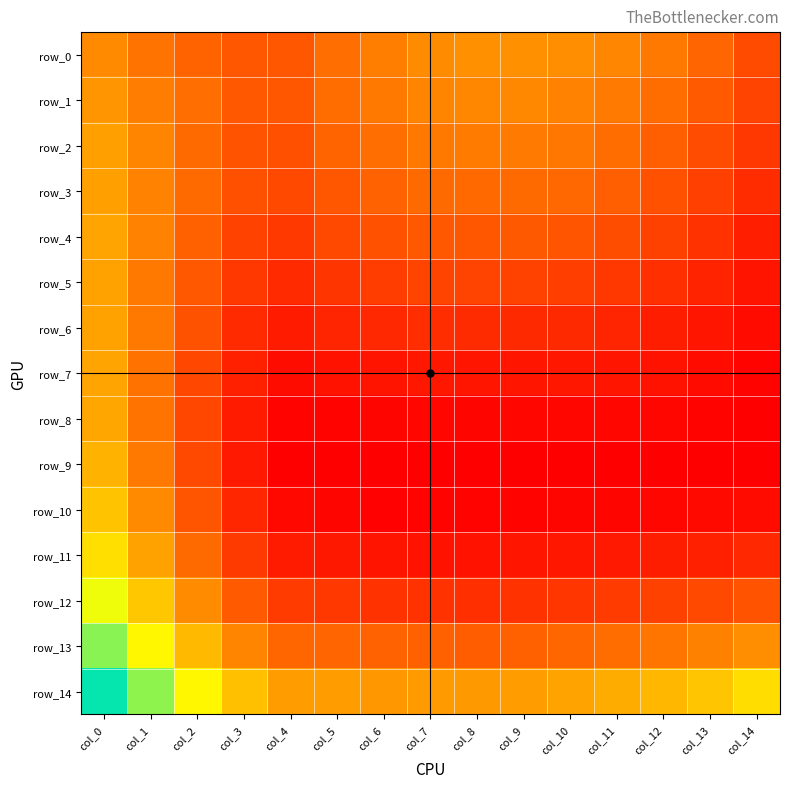

The row_14 series shows 0.1 at col_0. True or false?

False